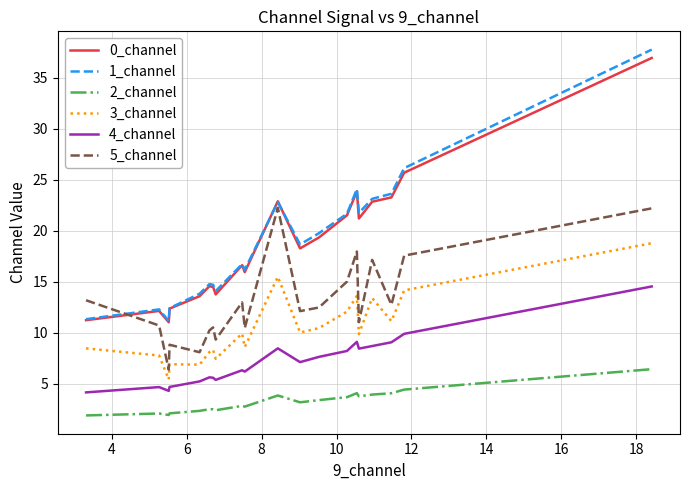

True or false: 3_channel and 5_channel cross at least once.

False